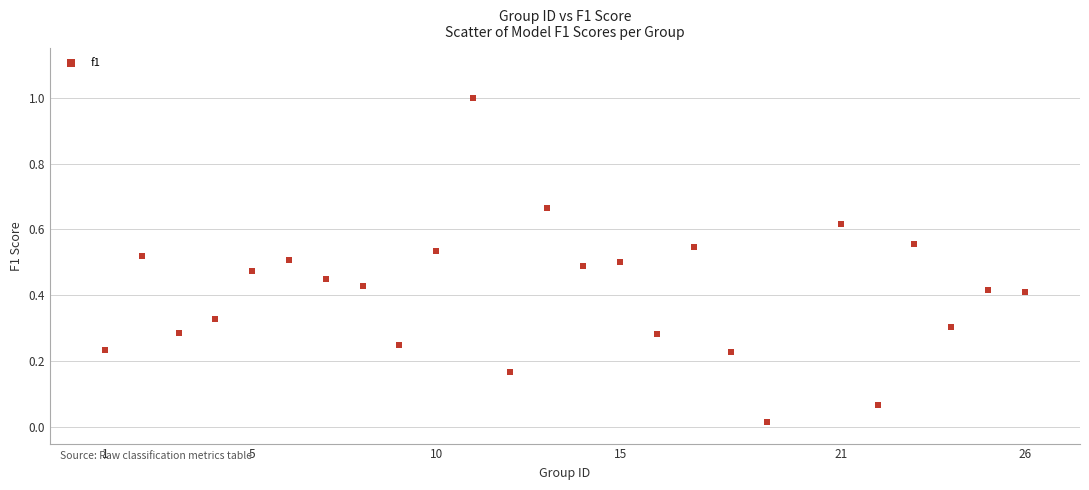

What is the range of X values (max minus min)?

25.0